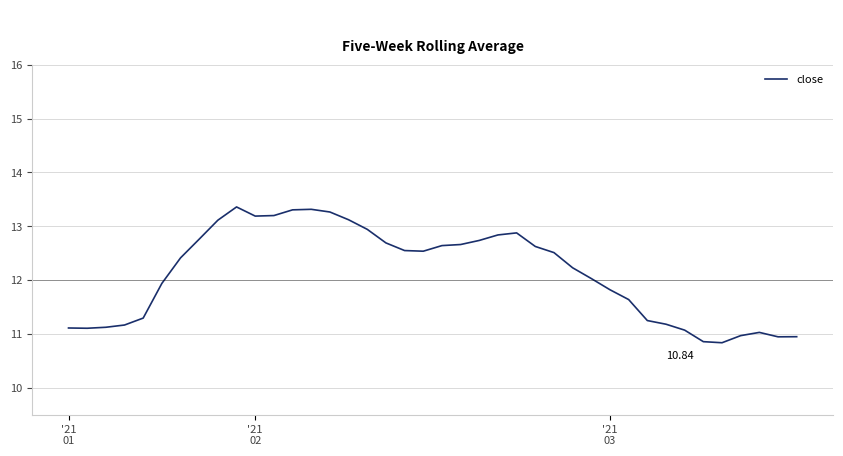

What is the difference between the maximum and minimum values?

2.5